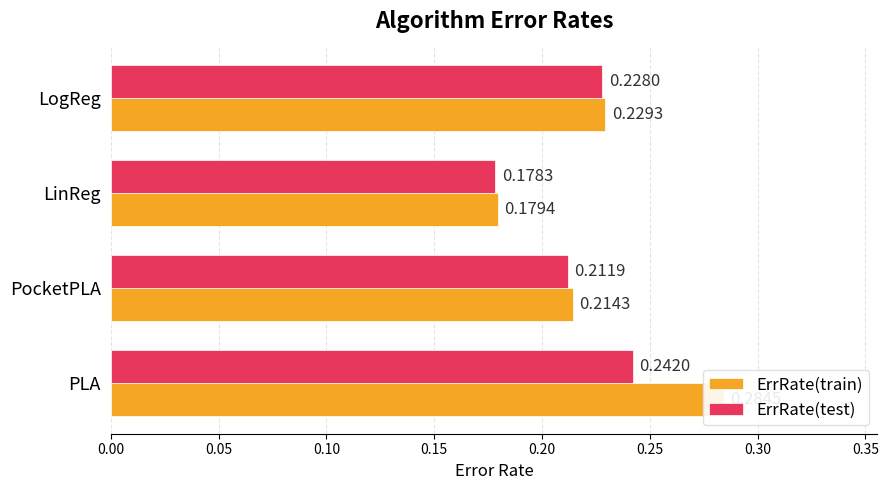

Is it true that ErrRate(train) equals 0.3 at PLA?

True